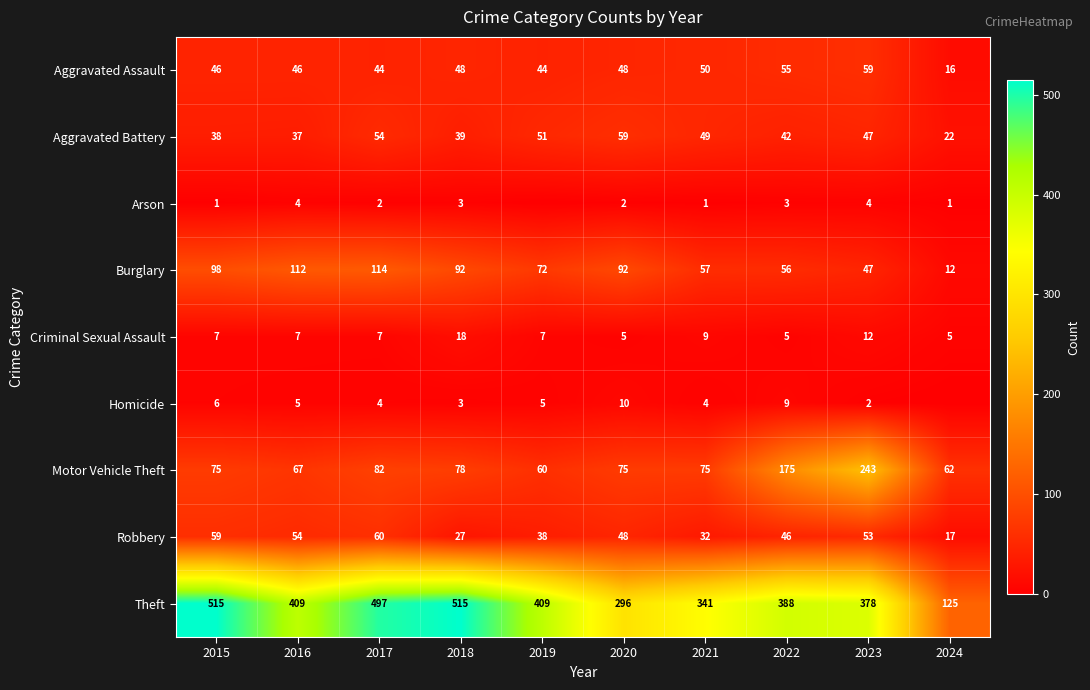

Rank the series at 2021 from highest to lowest value.

Theft, Motor Vehicle Theft, Burglary, Aggravated Assault, Aggravated Battery, Robbery, Criminal Sexual Assault, Homicide, Arson